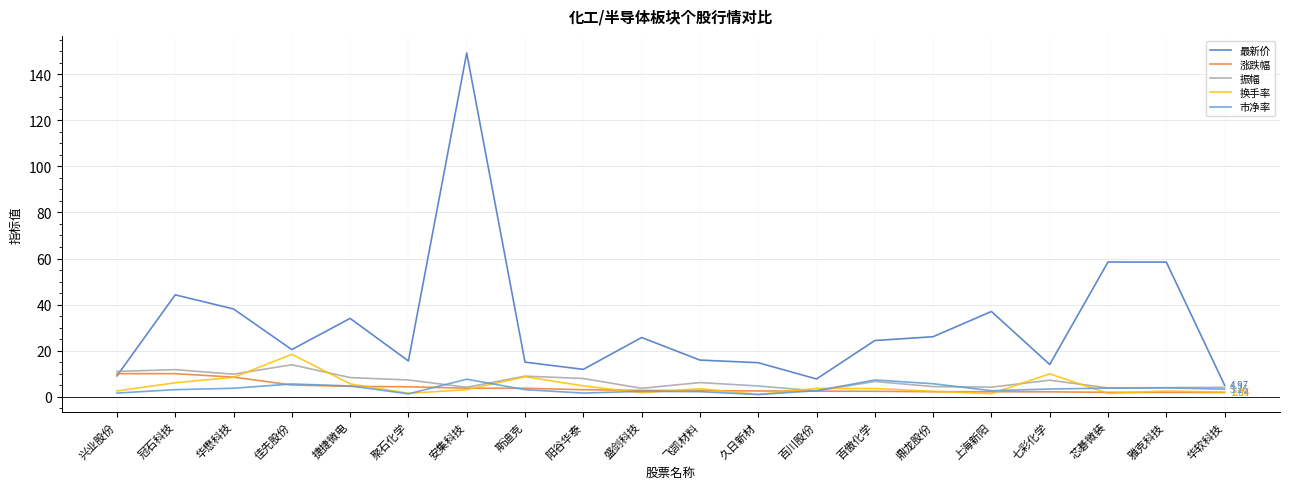

Which series has the largest total across all categories?

最新价